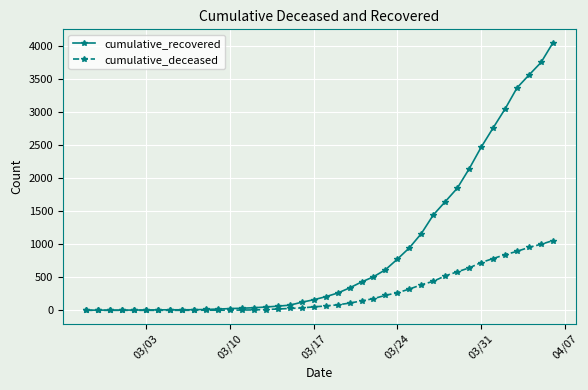

What is the highest value of the cumulative_deceased series?

1057